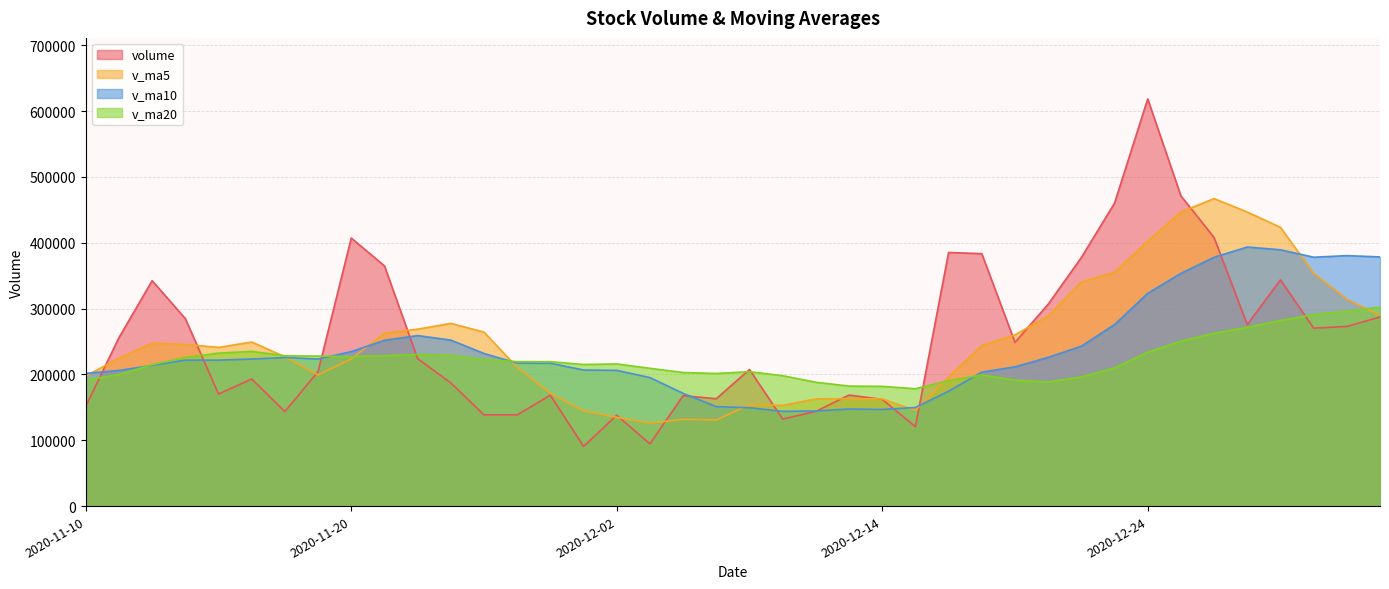

What is the label of the 20th point from the right?

2020-12-08